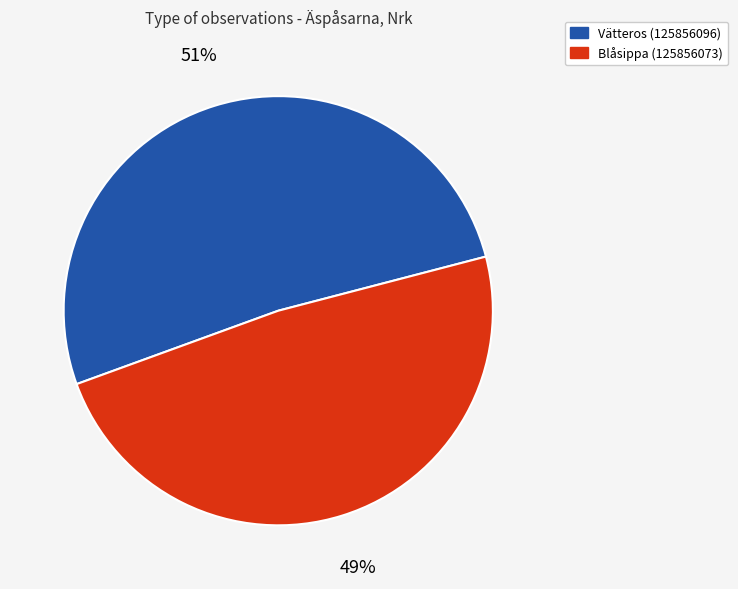

To the nearest percent, what is the average slice percentage?

50%